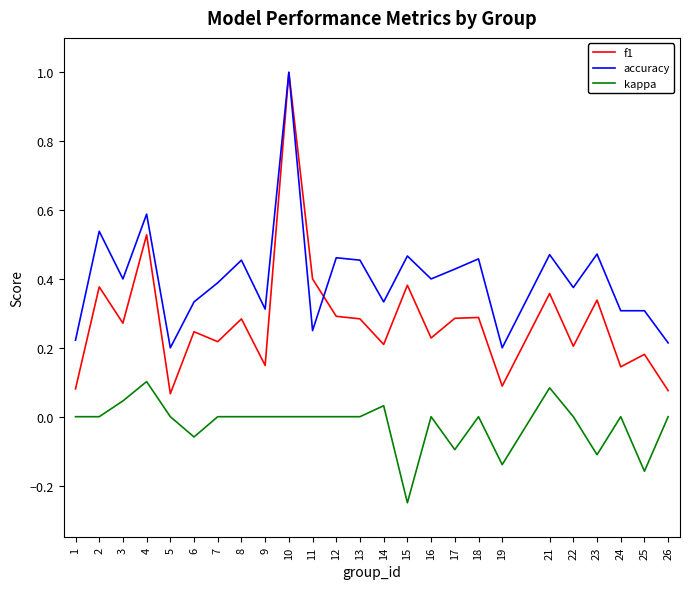

At which category is the sum across all series the highest?

10